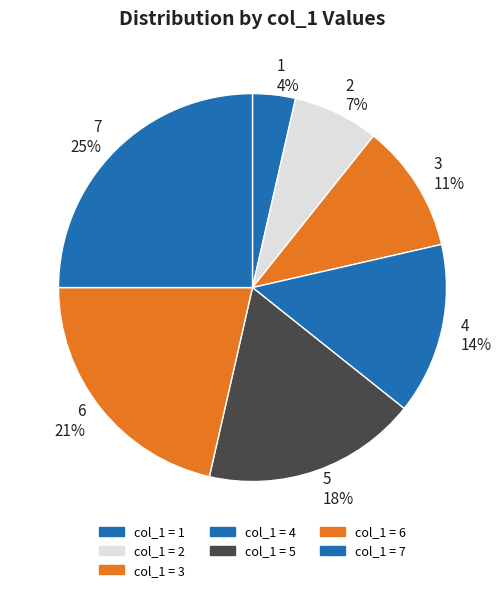

Count the number of slices in the pie.

7